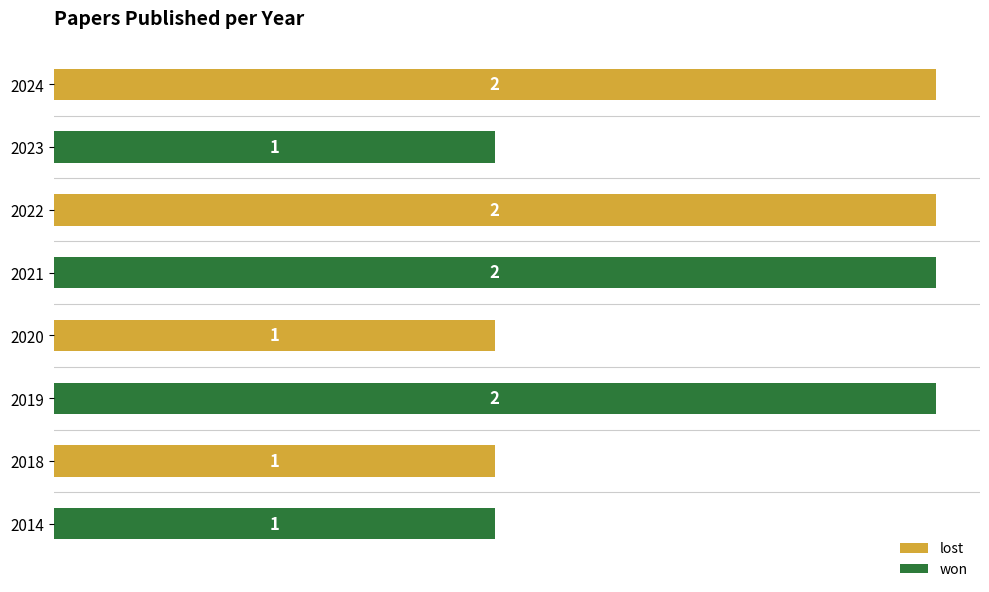

What is the ratio of the value at 2018 to the value at 2020?

1.0